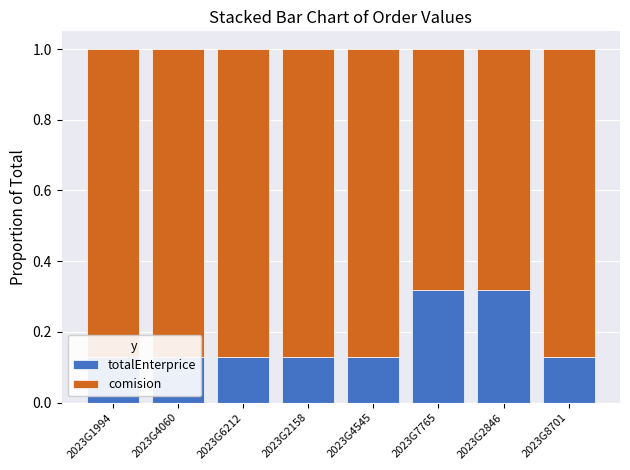

What is the smallest value displayed?

0.1